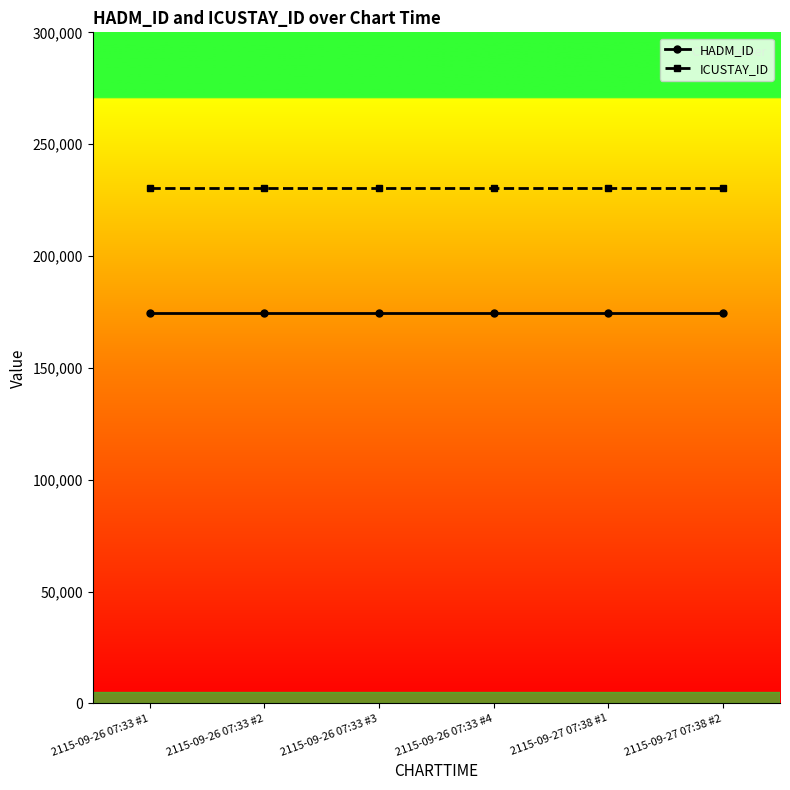

True or false: ICUSTAY_ID and HADM_ID intersect in this chart.

False